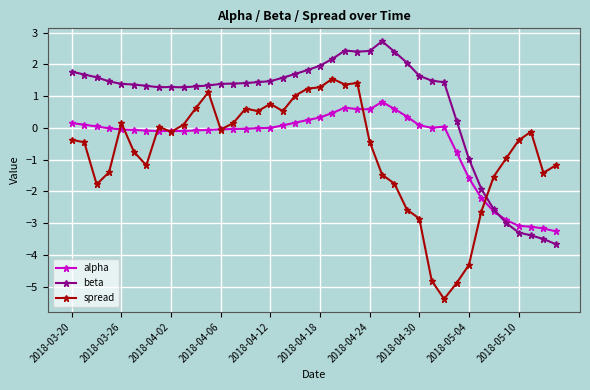

True or false: spread has more than 2 points higher than both neighbors.

True